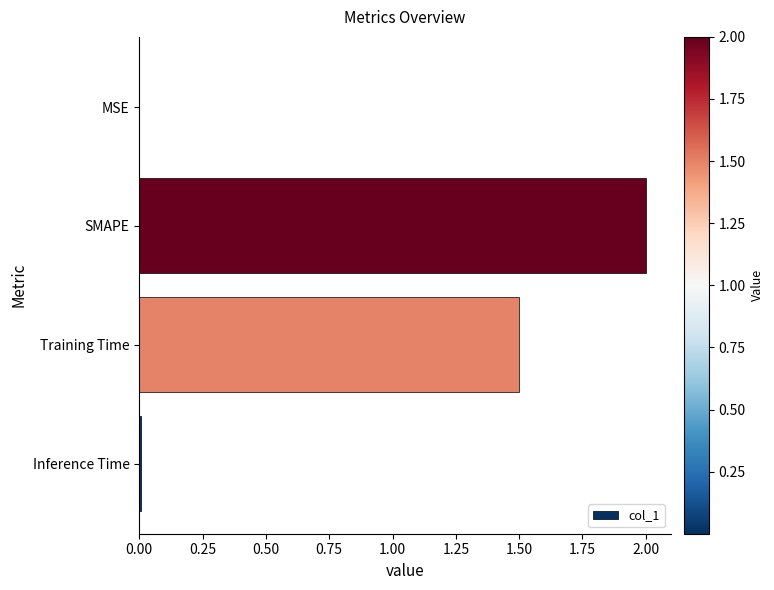

The value at SMAPE is 3.0. True or false?

False